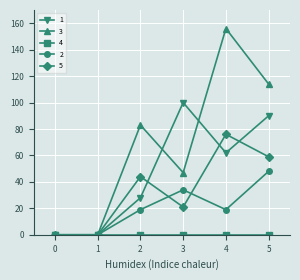

How many values in the 3 series are below 83?

3